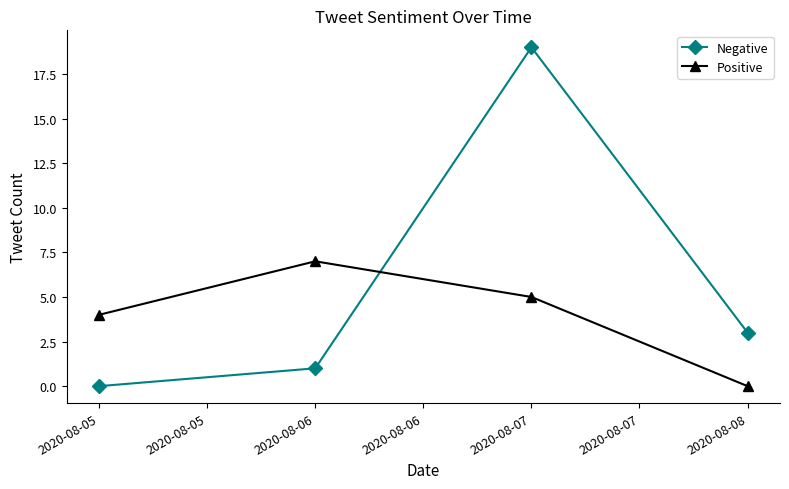

Rank the categories by Negative value from highest to lowest.

2020-08-07, 2020-08-08, 2020-08-06, 2020-08-05